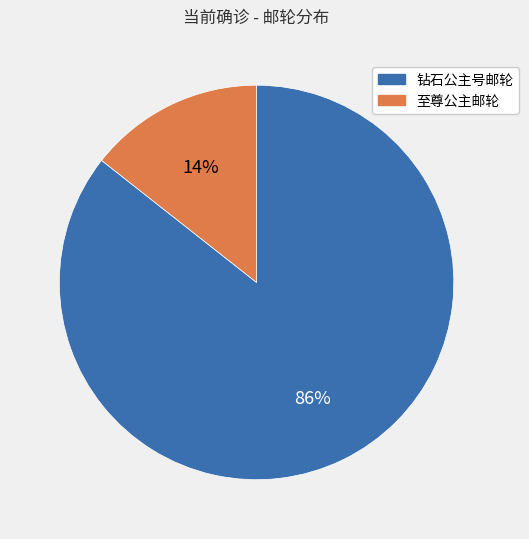

Does 至尊公主邮轮 represent more than half of the total?

No